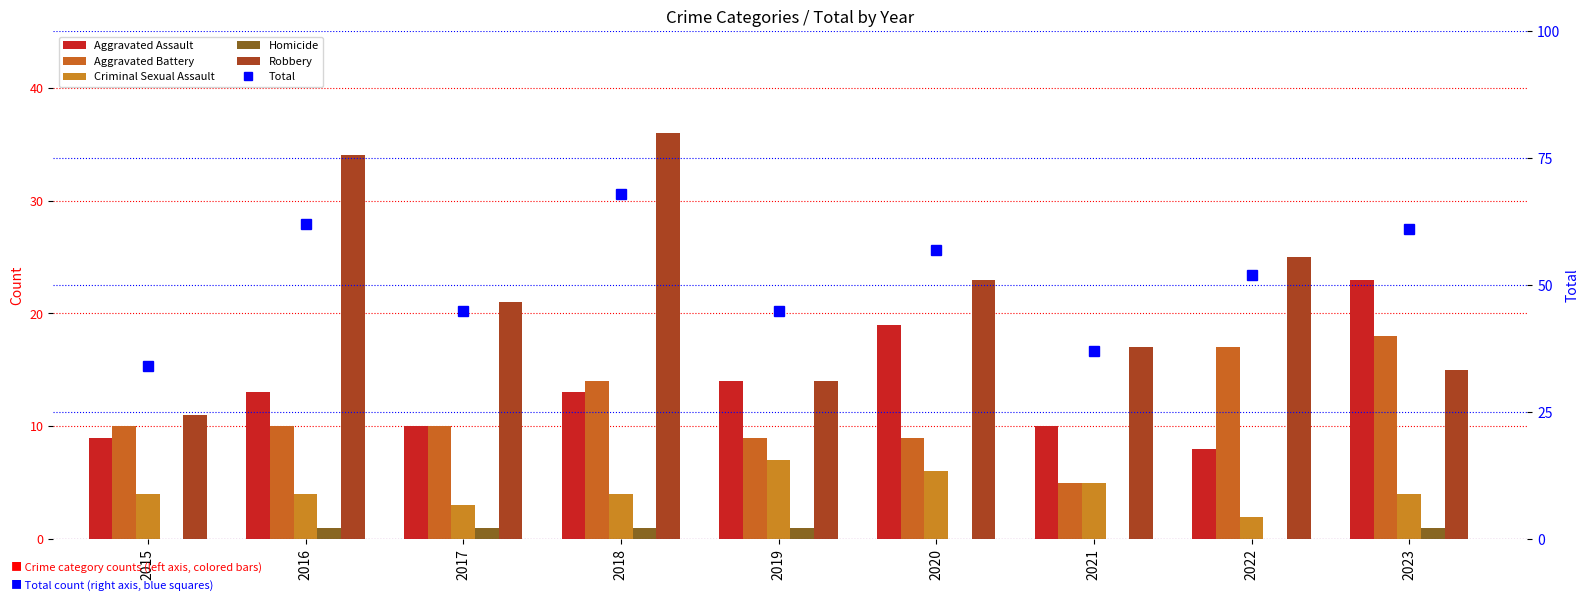

What is the spread (max minus min) of values at 2023?

60